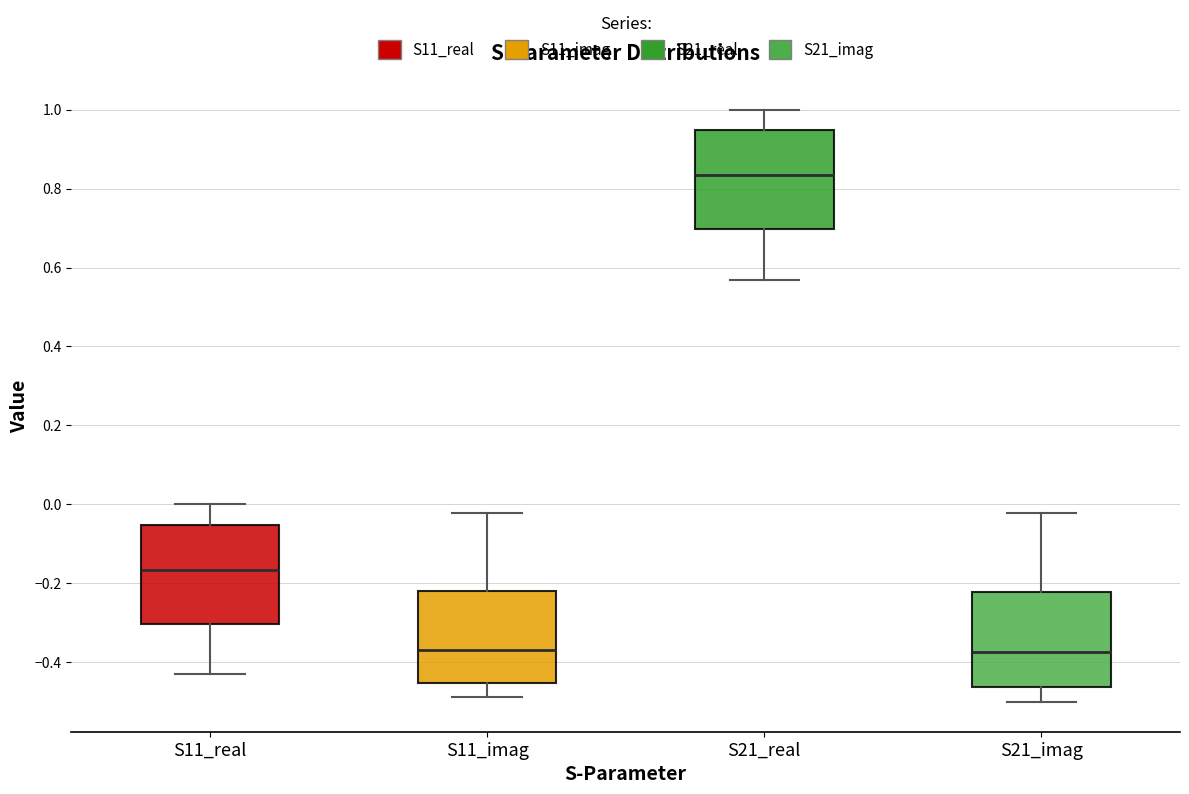

Where is the lower edge of the box for S21_imag on the y-axis? The values are not printed on the chart, so give them approximately, as read against the axis.

-0.46